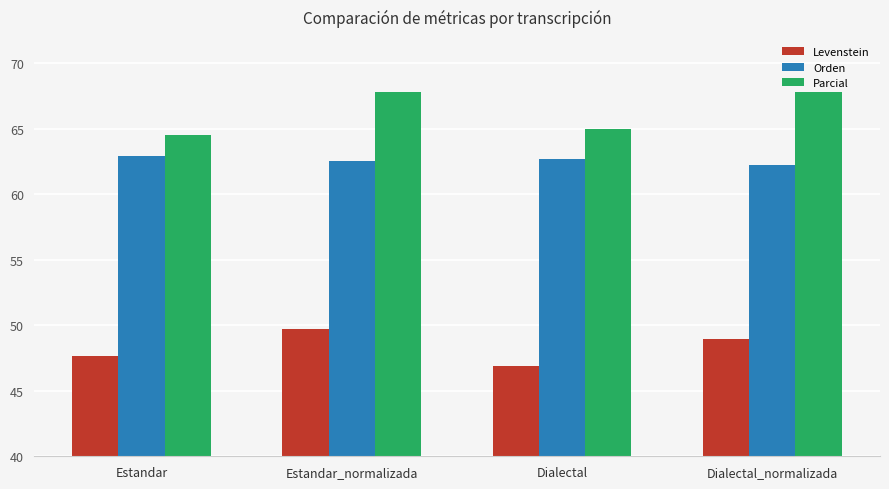

How many Orden values are between 62 and 63?

4